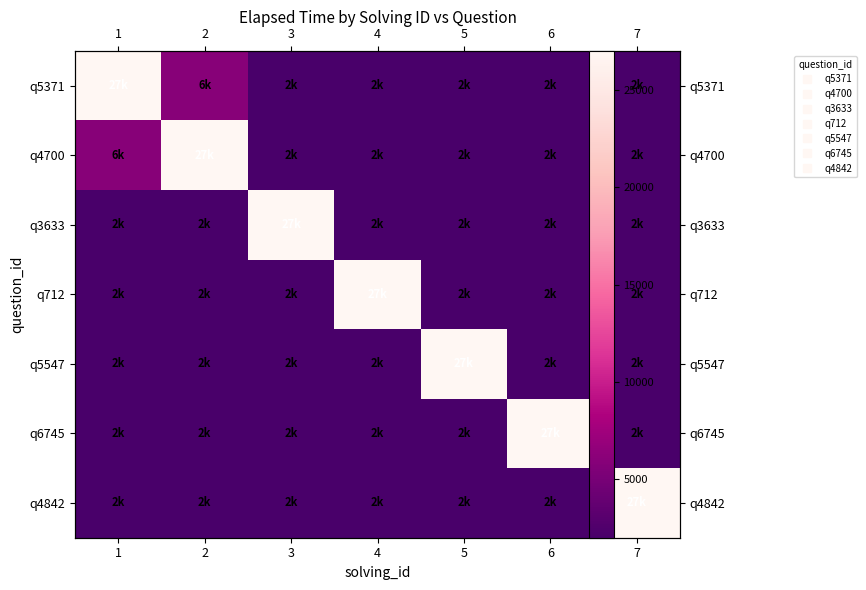

What is the difference between the q5547 values at 5 and 7?

25000